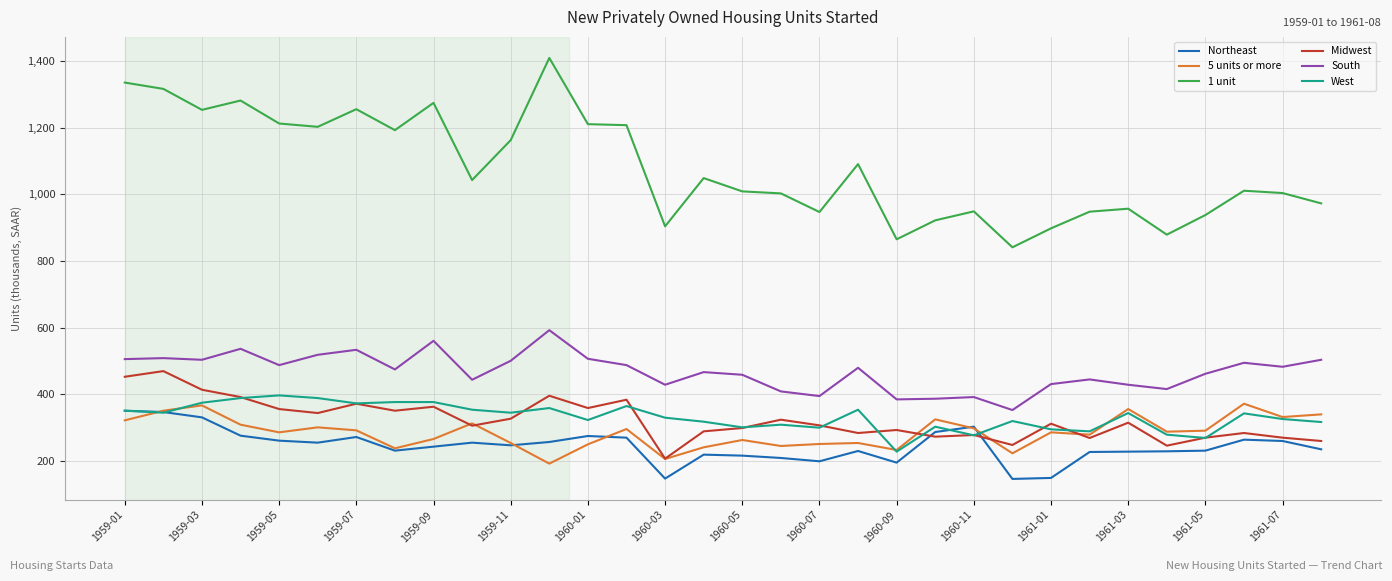

True or false: 1 unit and 5 units or more intersect in this chart.

False